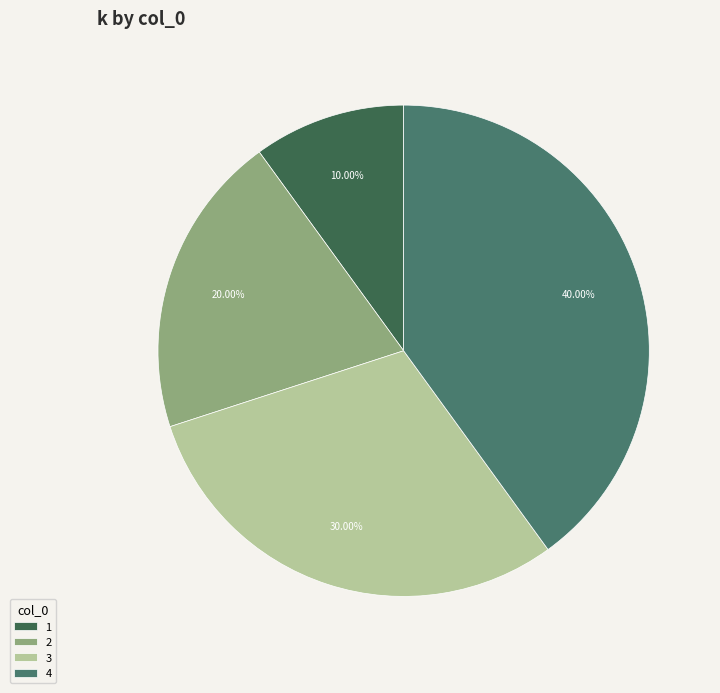

What portion of the pie excludes 2?

80.0%